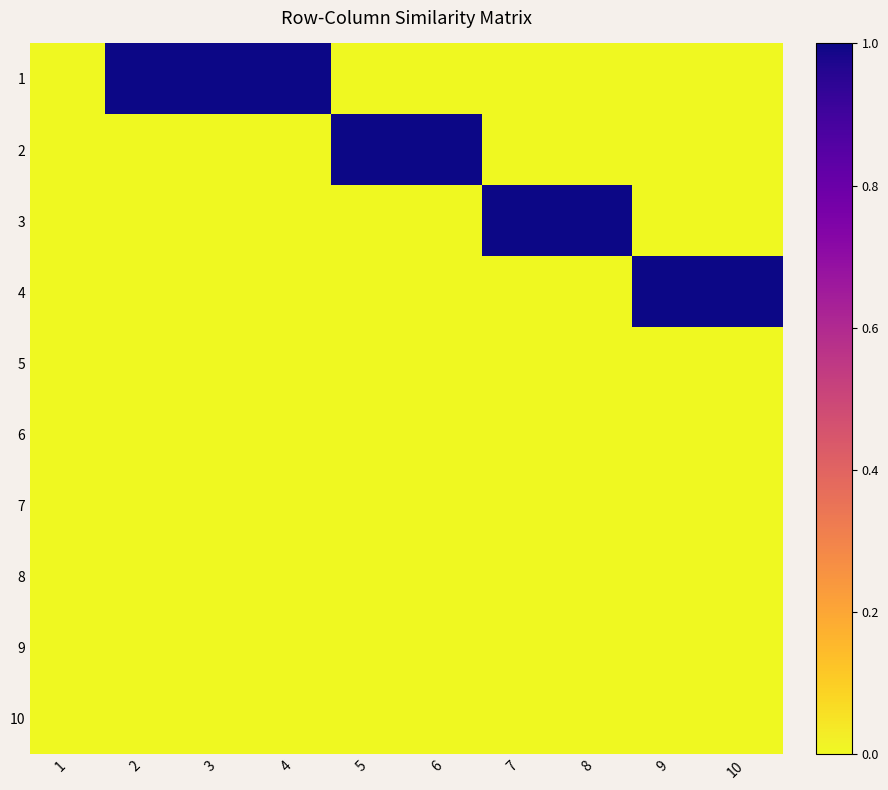

At which category does the chart reach its peak across all series?

2